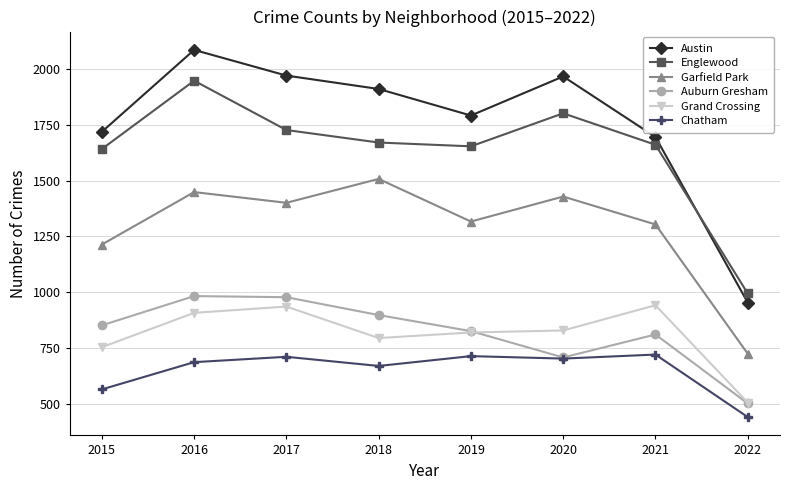

True or false: Austin and Grand Crossing intersect in this chart.

False